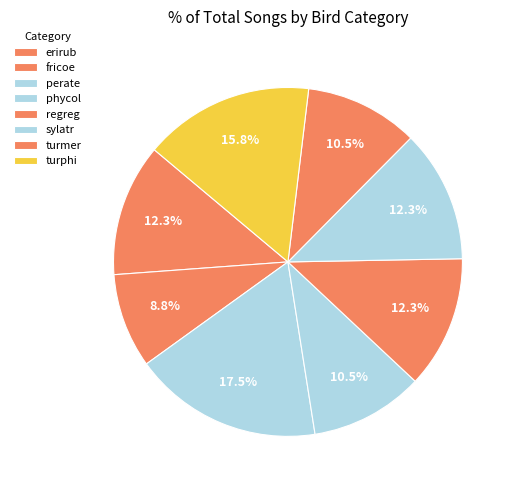

Does phycol represent more than half of the total?

No